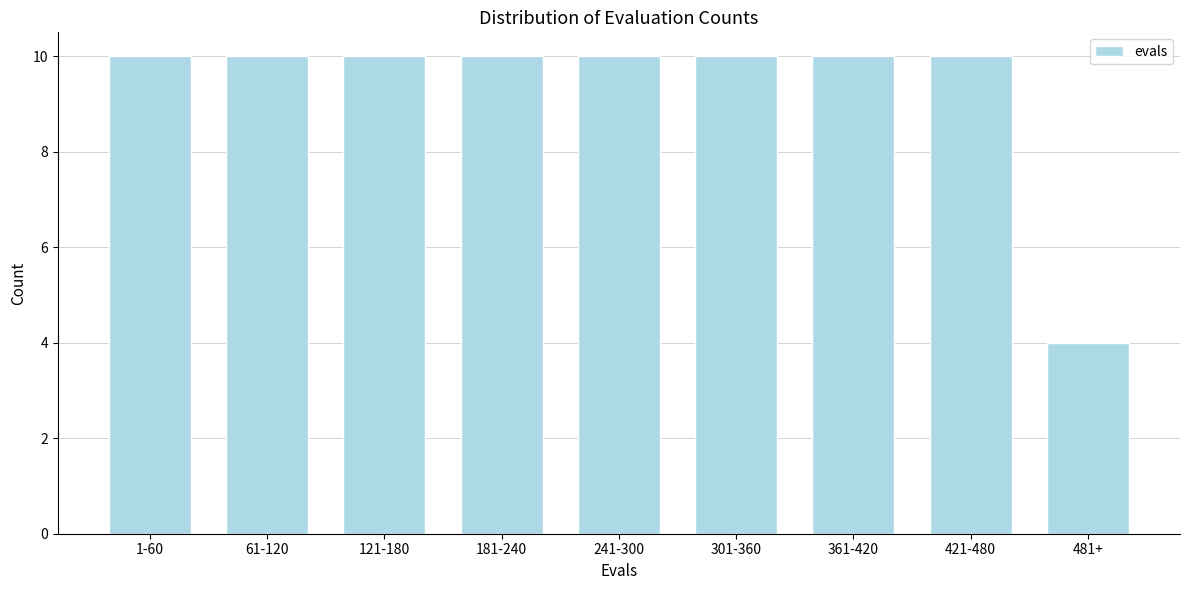

Reading right to left, list all the values displayed in this chart.

4	10	10	10	10	10	10	10	10